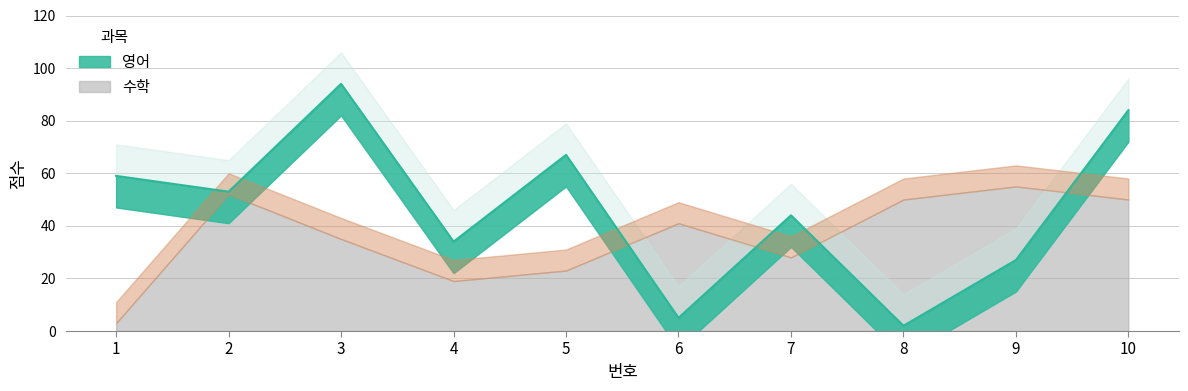

What is the difference between the maximum and minimum values?

92